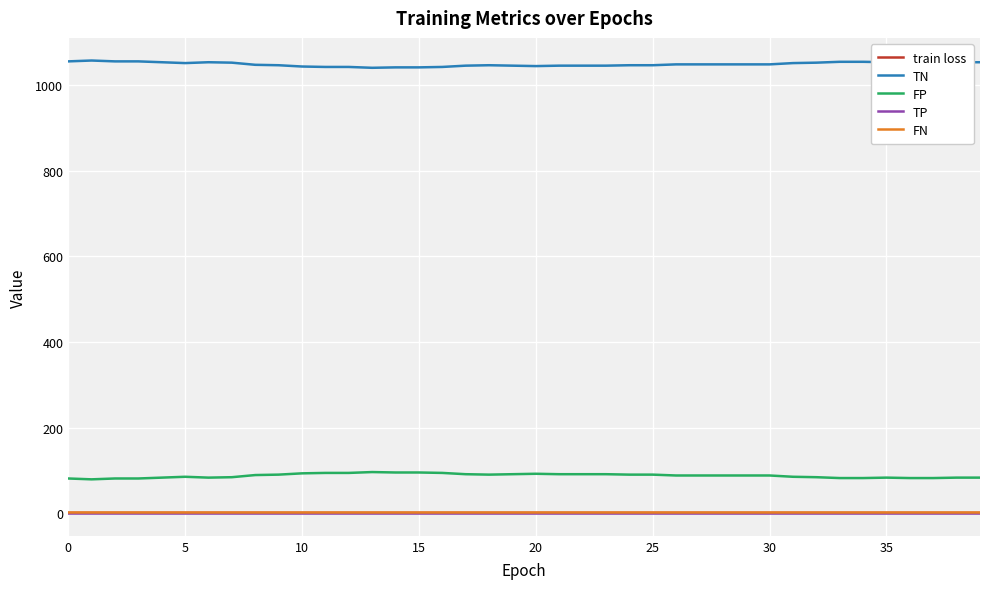

What is the greatest value displayed?

1057.0